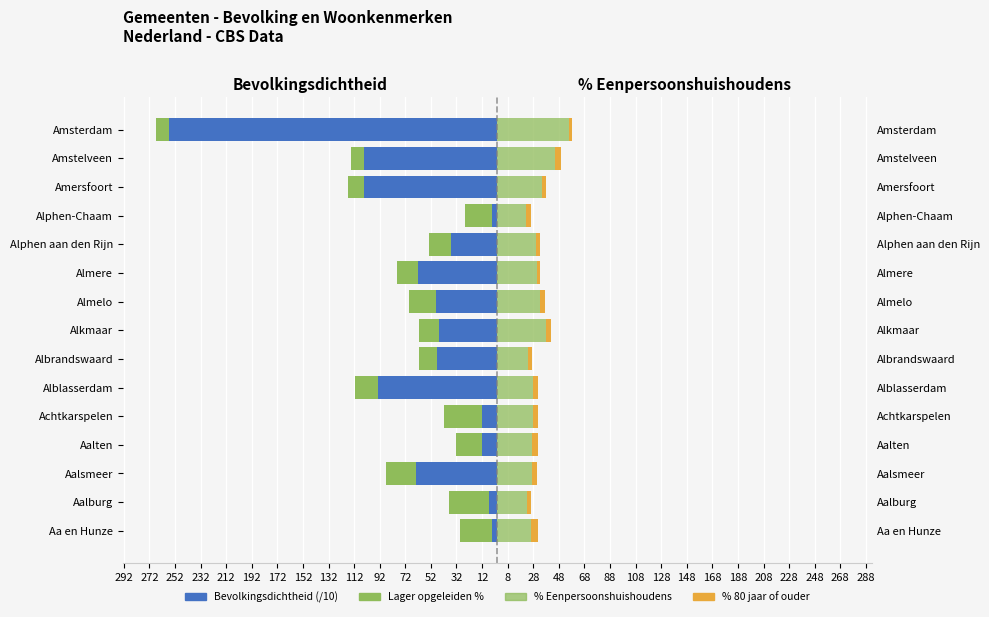

At Alphen-Chaam, list the series in order from smallest to largest.

Lager opgeleiden %, Bevolkingsdichtheid (/10), % 80 jaar of ouder, % Eenpersoonshuishoudens